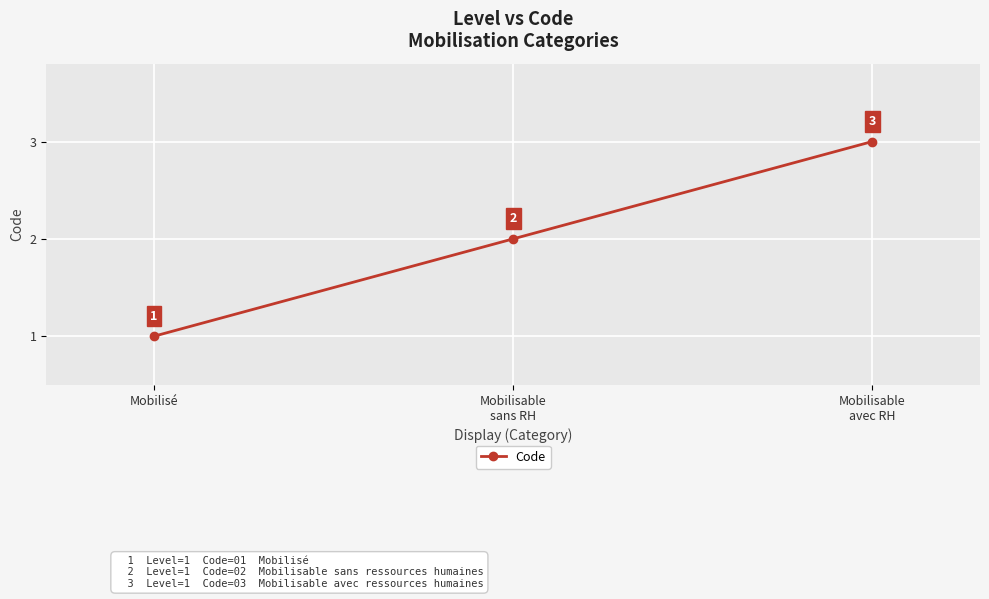

The value at Mobilisable
sans RH is 2. True or false?

True